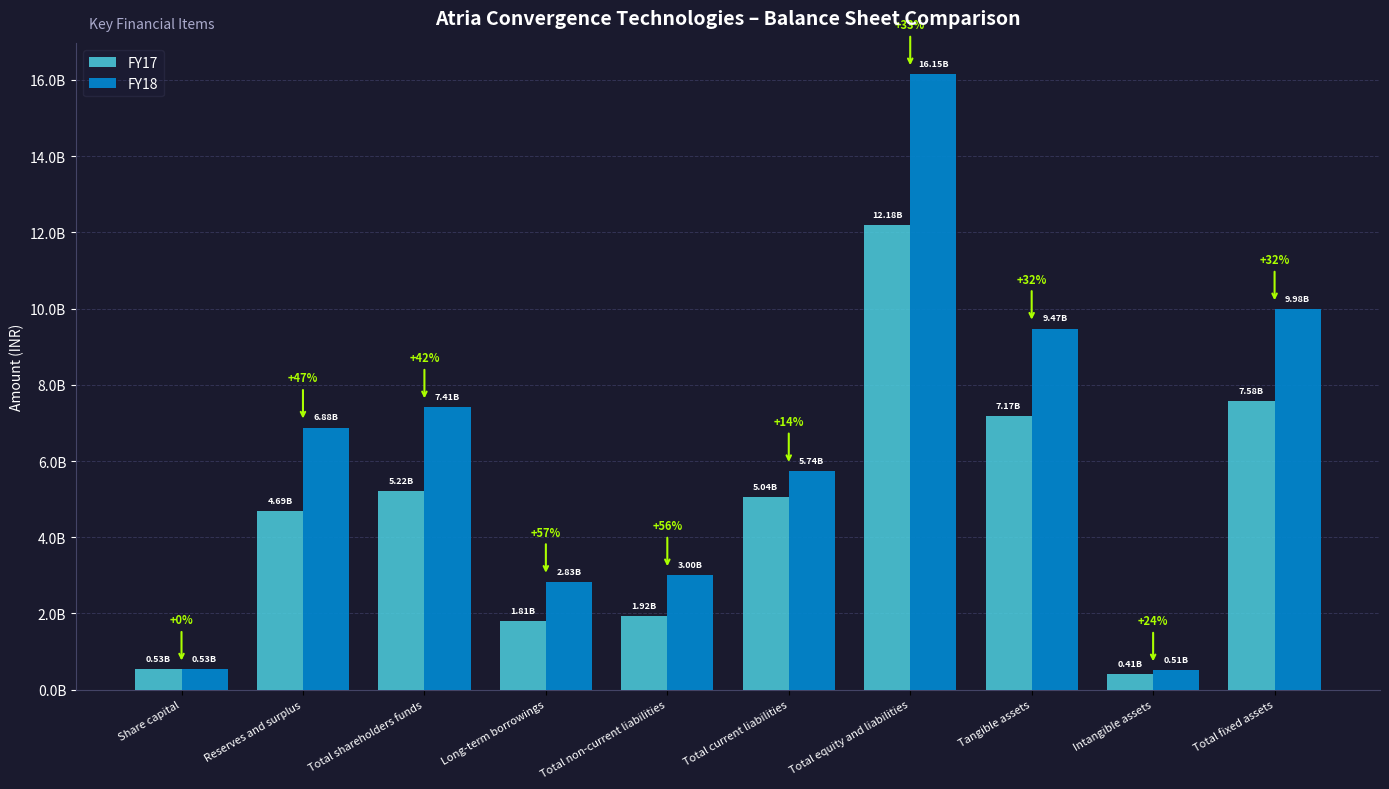

At which category does the chart reach its peak across all series?

Total equity and liabilities